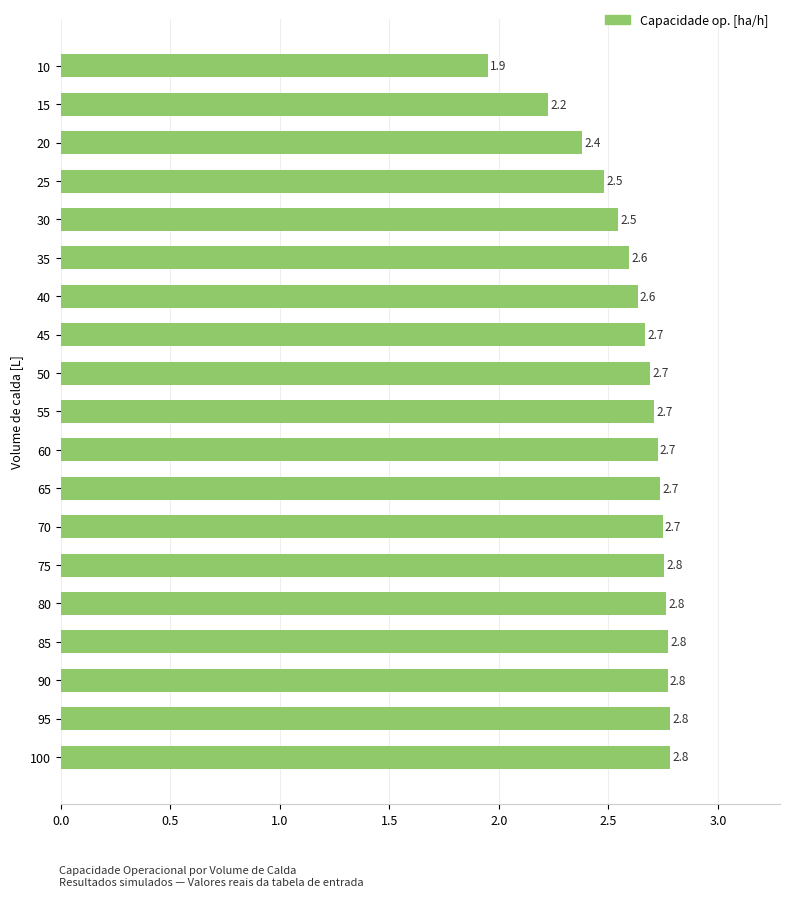

The chart shows a value of 2.7 at 55. True or false?

True